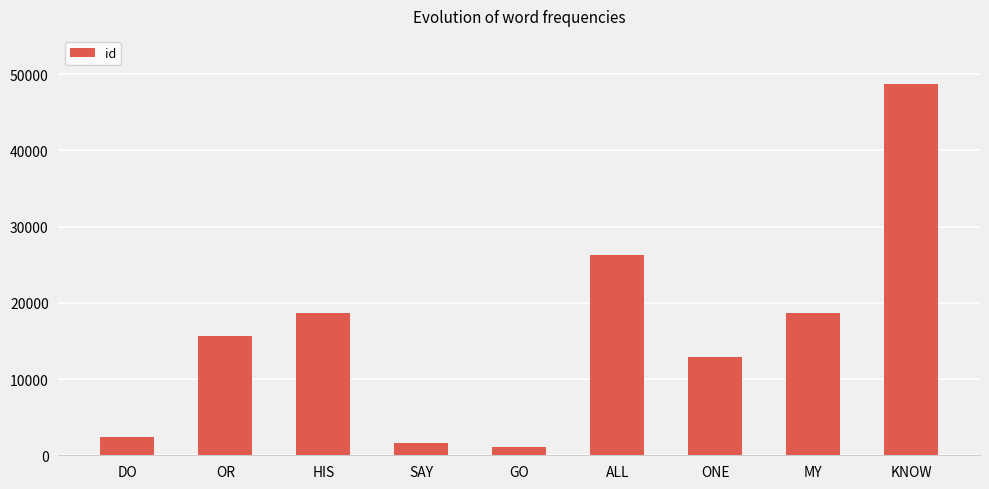

What value does the data have at KNOW?

48672